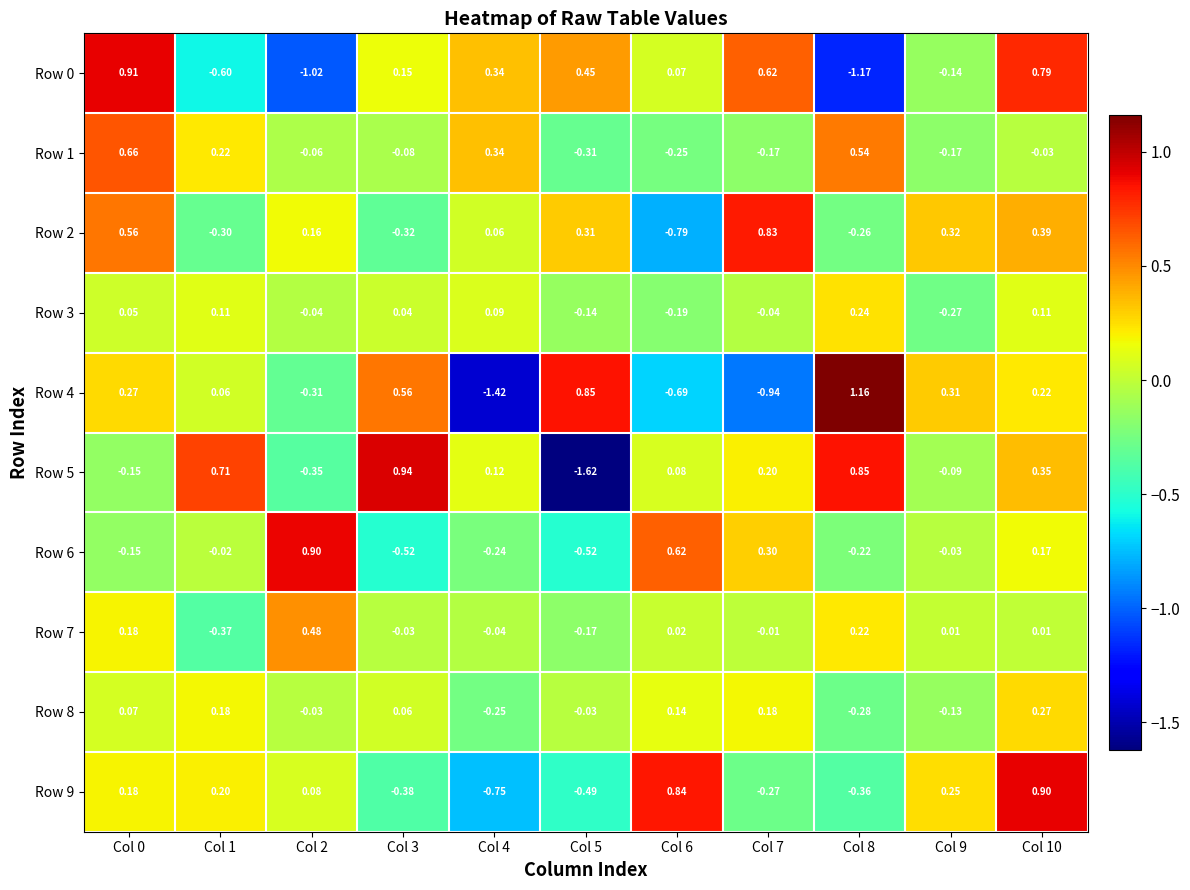

Is the value of Row 6 at Col 4 greater than the value of Row 8 at Col 6?

No